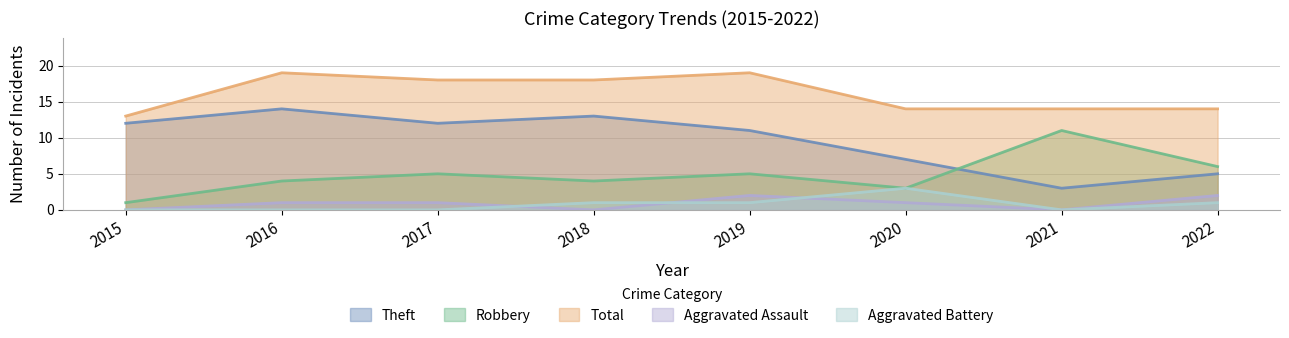

What is the spread (max minus min) of values at 2017?

18